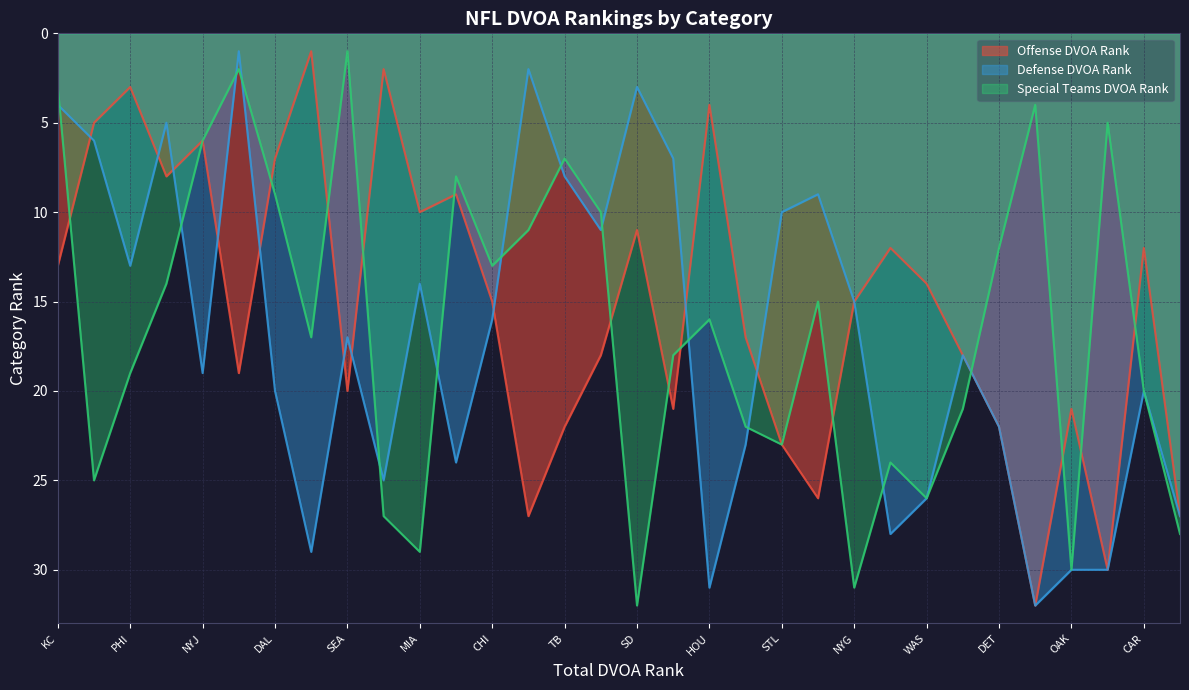

What is the average value of the Special Teams DVOA Rank series?

16